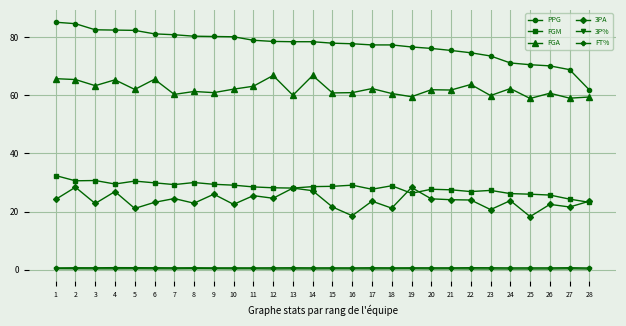

Is it true that FGM equals 11.4 at 24?

False